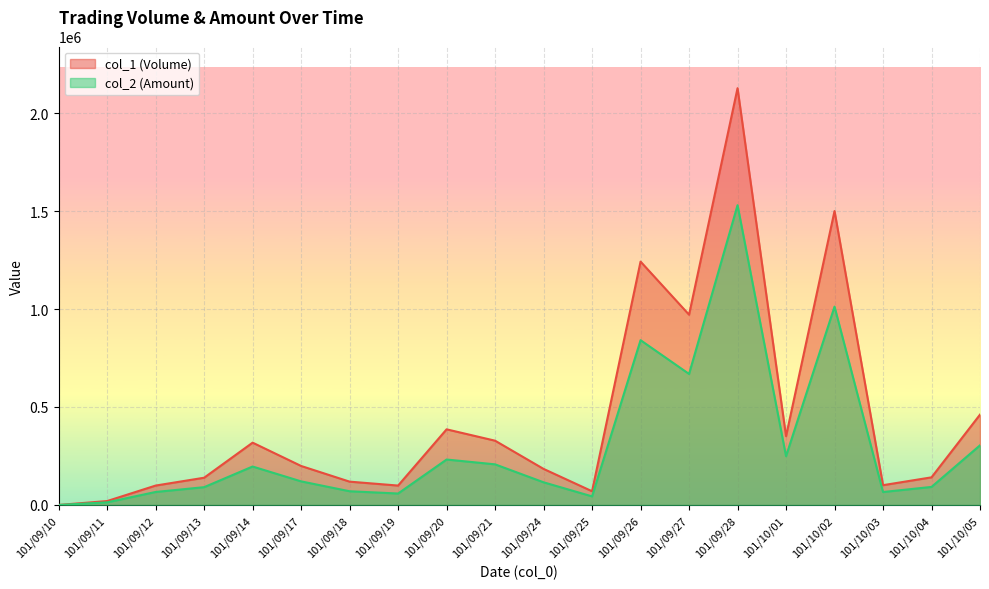

Which series changed the most between 101/10/01 and 101/10/03?

col_1 (Volume)